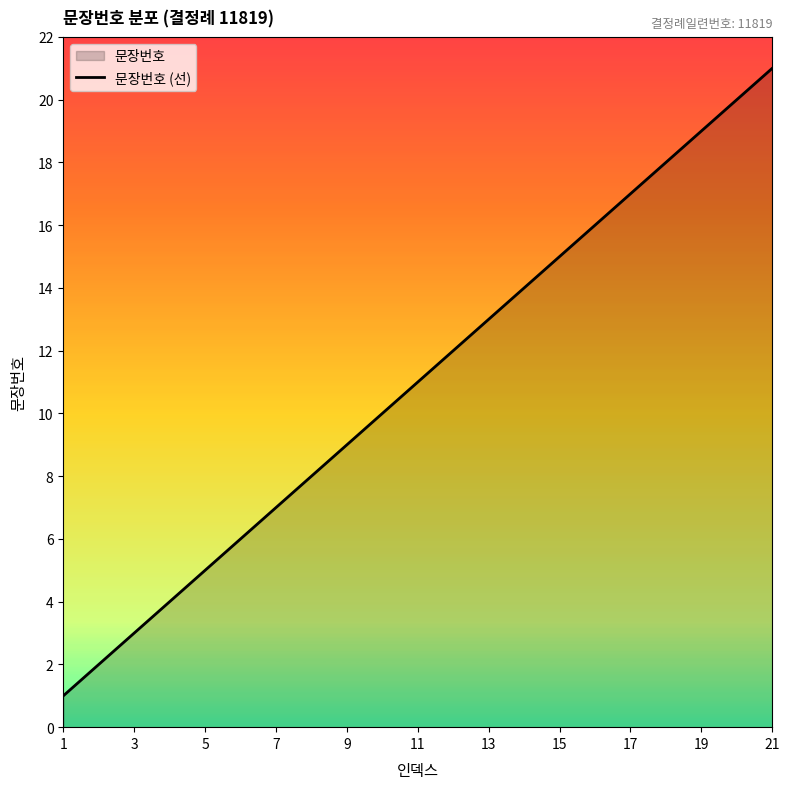

The value at 17 is 10. True or false?

False